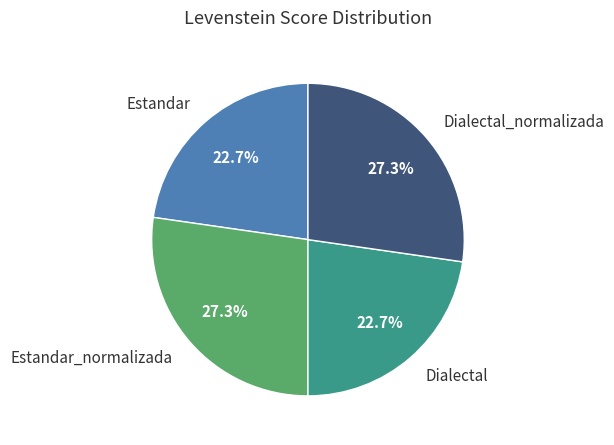

Does any single category account for the majority?

No